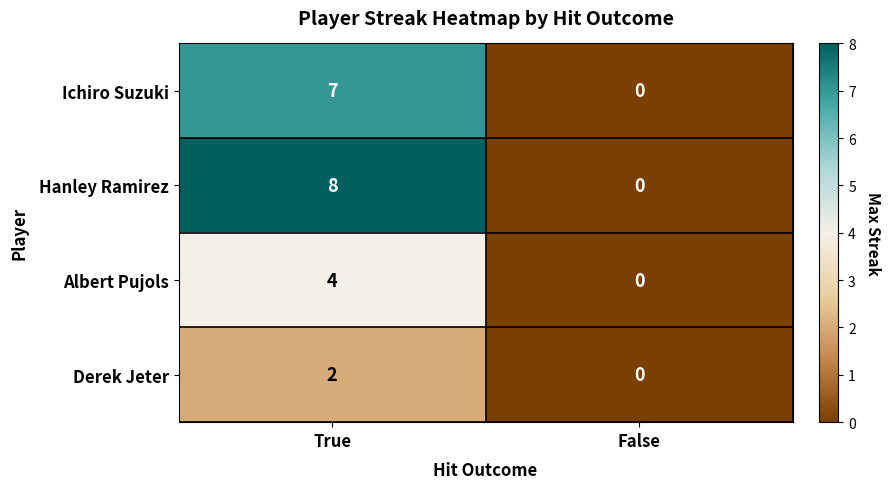

Which series has the largest total across all categories?

Hanley Ramirez